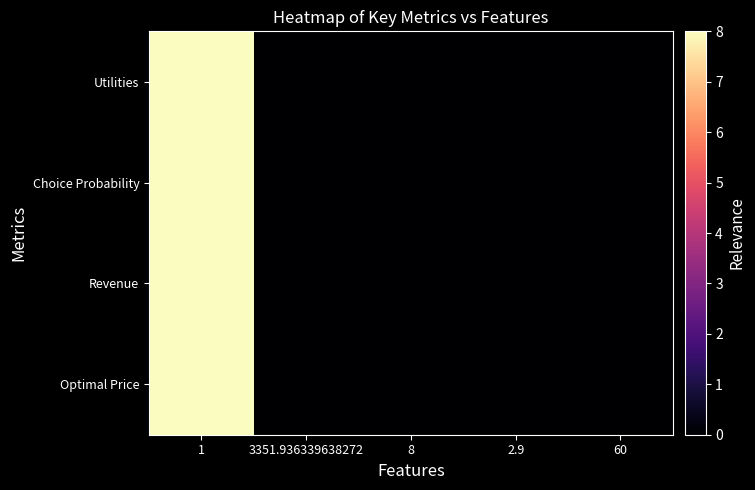

Which has a higher value, 8 or 1?

1